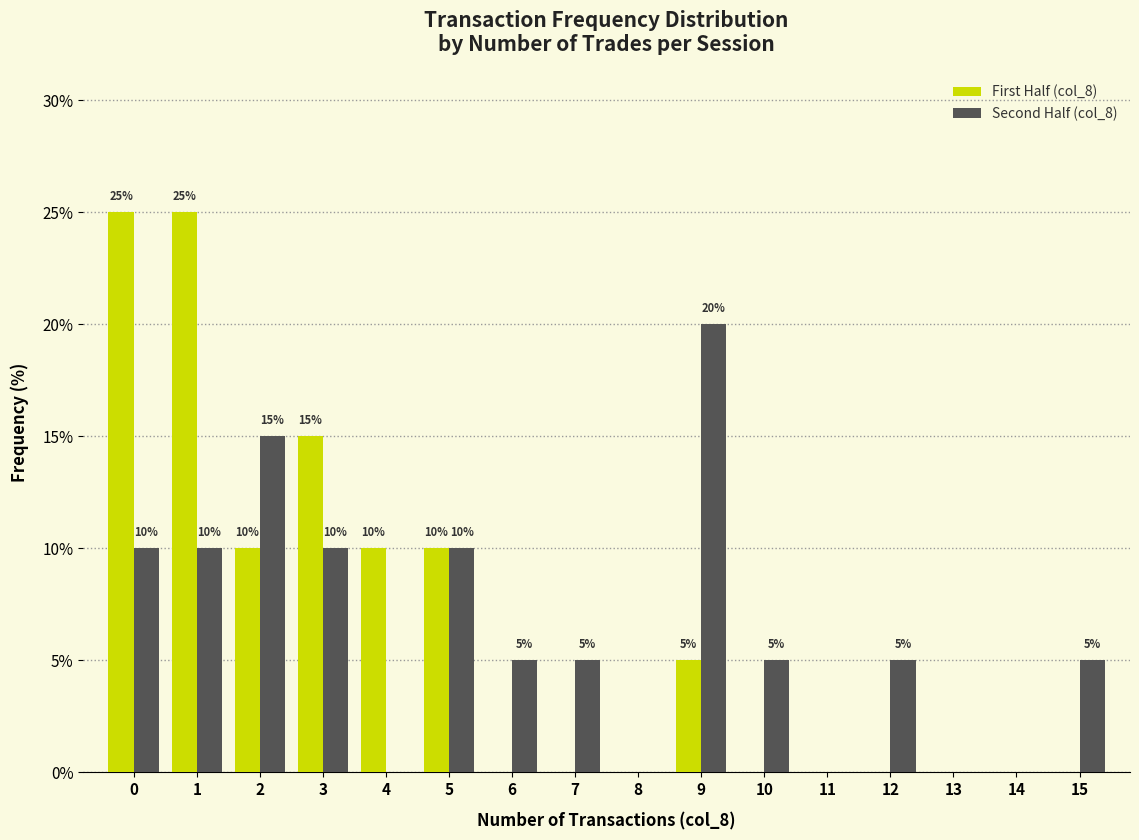

Reading left to right, extract all data points from this chart.

First Half (col_8): 0=25	1=25	2=10	3=15	4=10	5=10	6=0	7=0	8=0	9=5	10=0	11=0	12=0	13=0	14=0	15=0
Second Half (col_8): 0=10	1=10	2=15	3=10	4=0	5=10	6=5	7=5	8=0	9=20	10=5	11=0	12=5	13=0	14=0	15=5